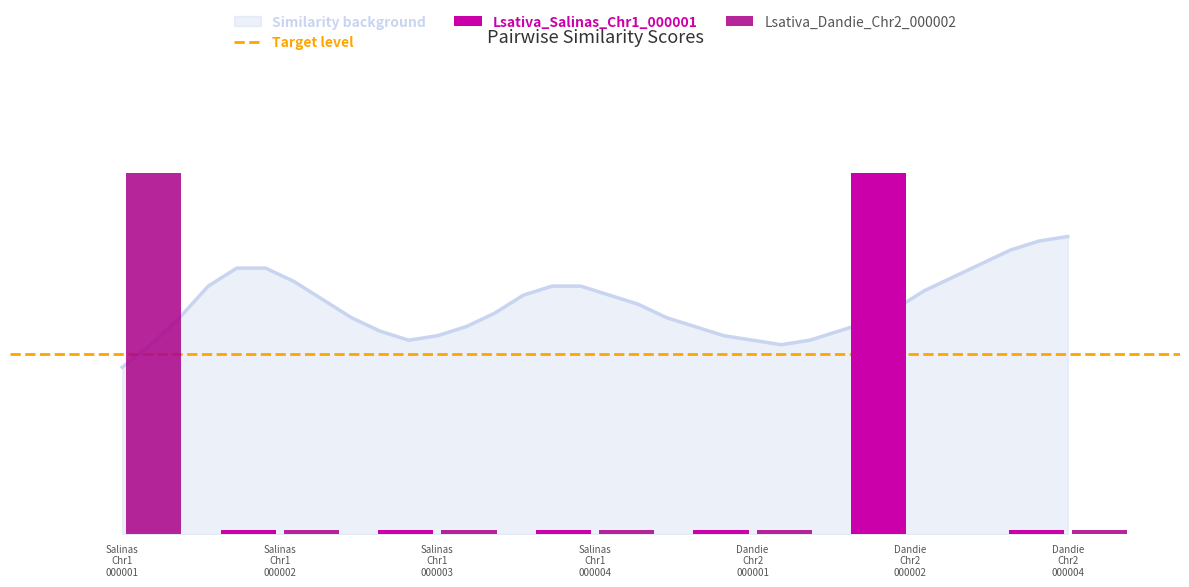

How many bars are there in total?

14